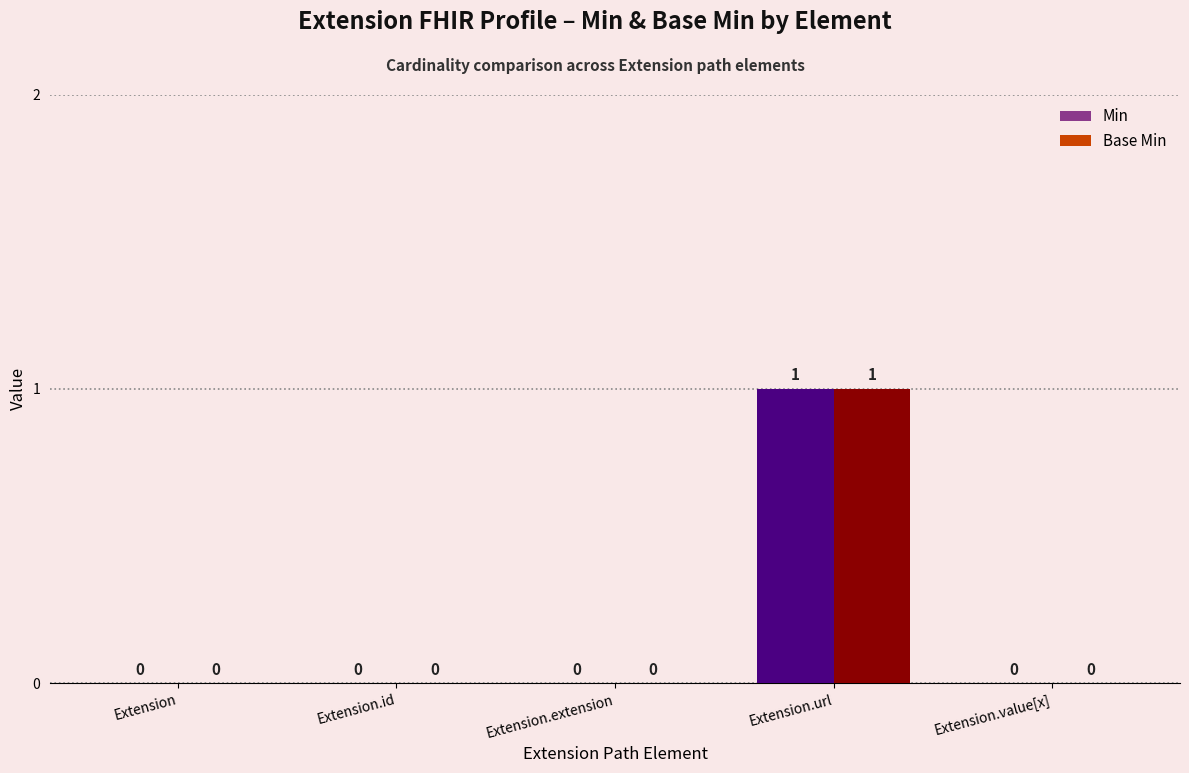

The value of Min at Extension is 0. True or false?

True